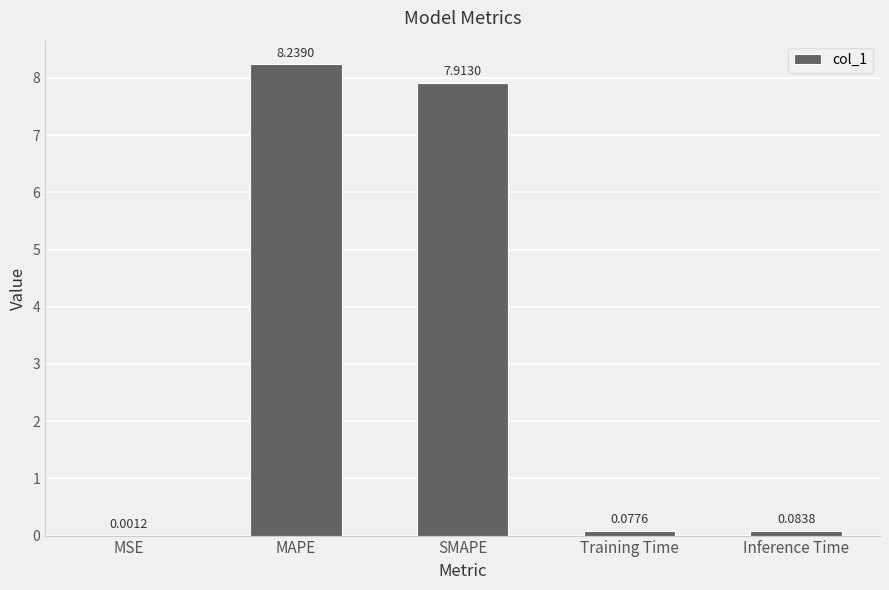

What is the difference between the values at SMAPE and MAPE?

0.3